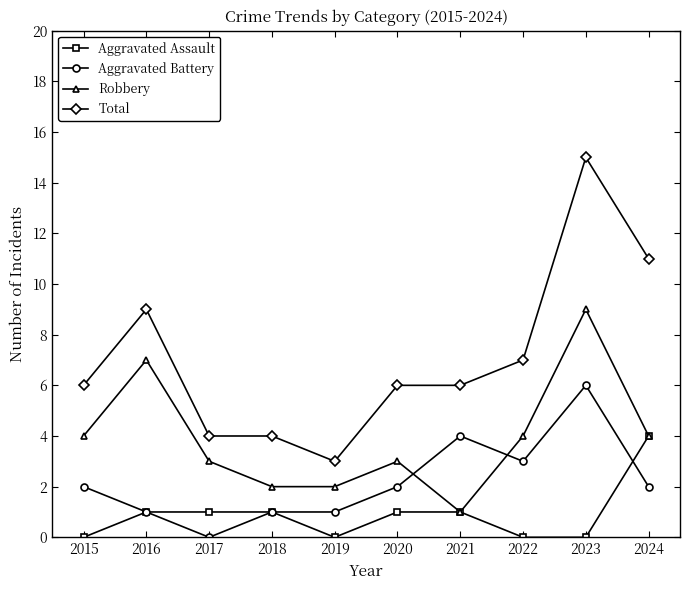

Does the chart have visible grid lines?

No